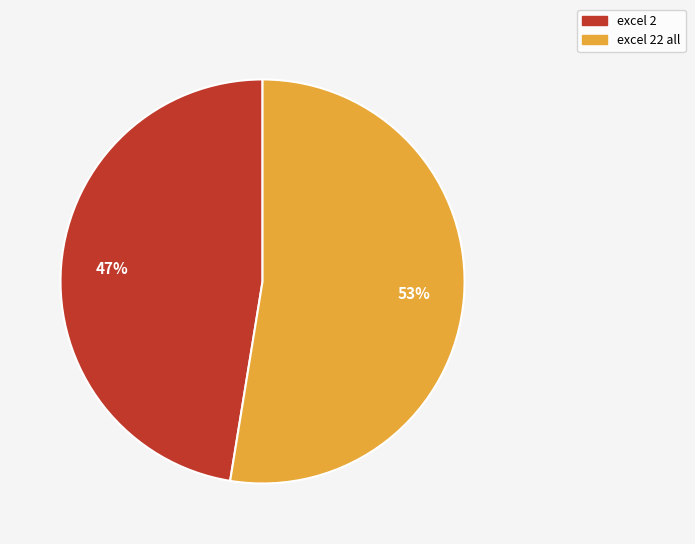

Is there a majority slice in this chart?

Yes